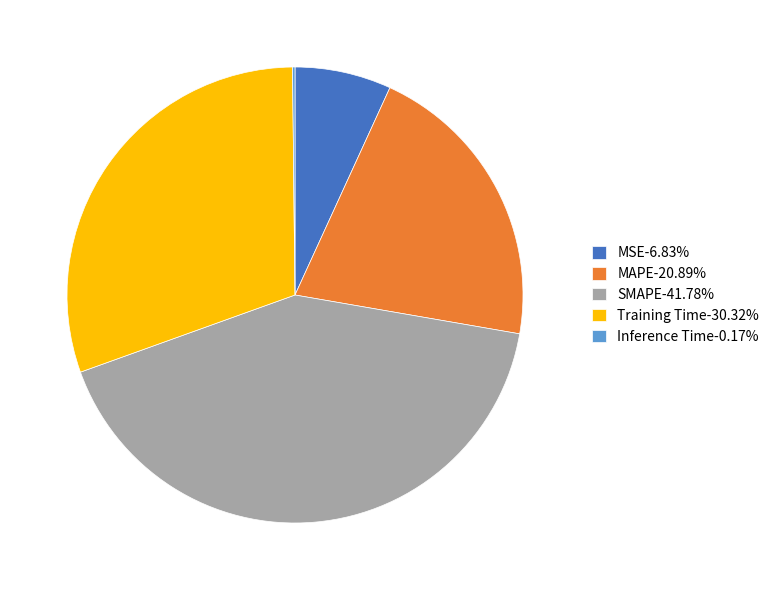

Which category has the biggest portion of the pie?

SMAPE